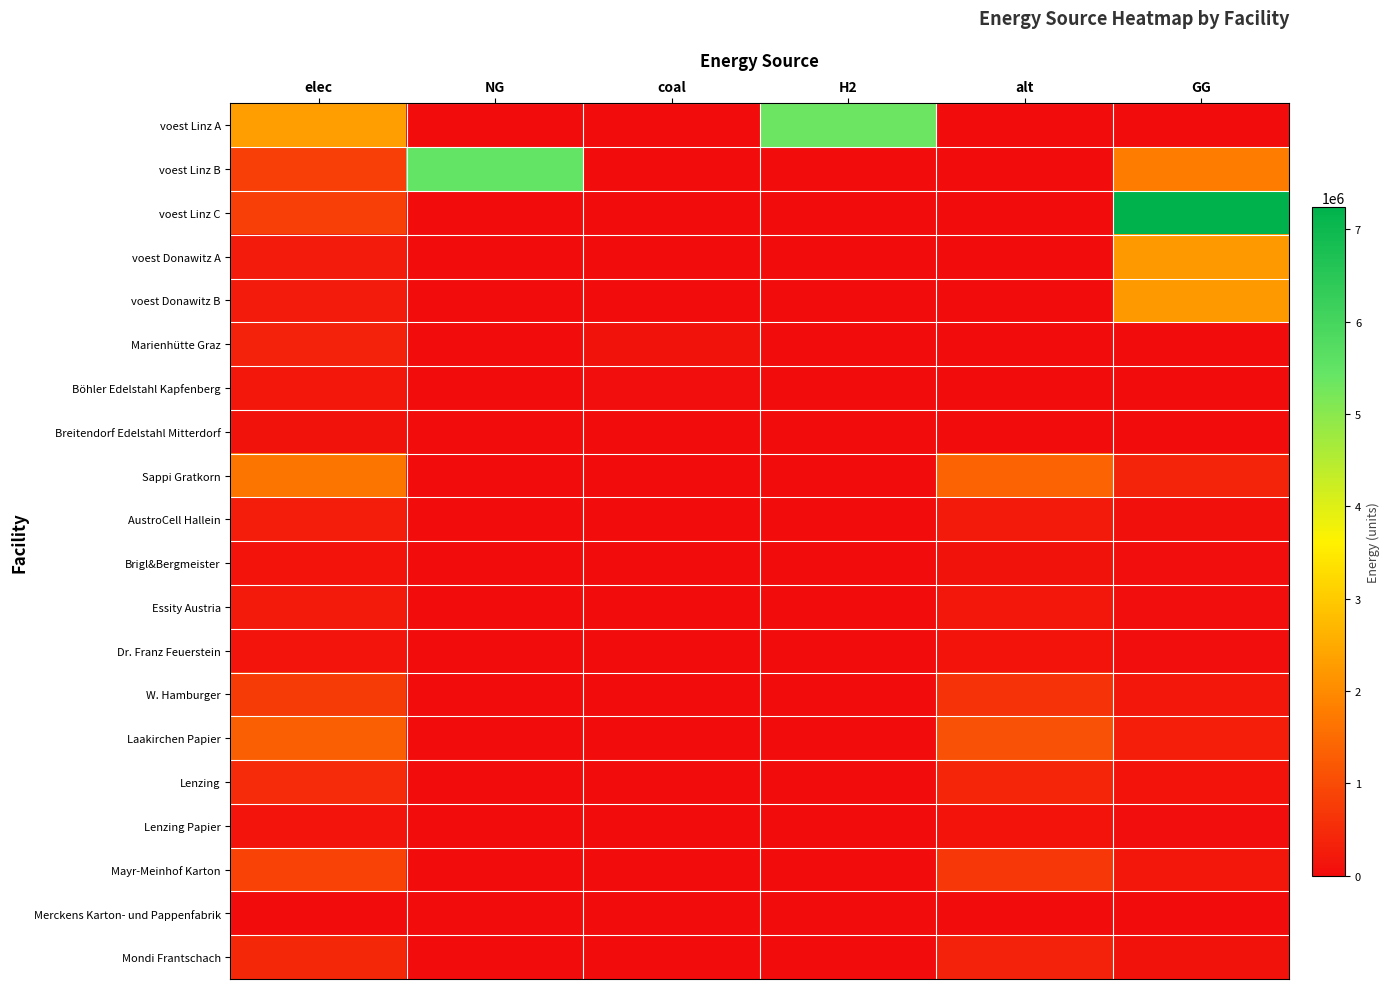

Rank the series at coal from lowest to highest value.

voest Linz A, voest Linz B, voest Linz C, voest Donawitz A, voest Donawitz B, Merckens Karton- und Pappenfabrik, Brigl&Bergmeister, Dr. Franz Feuerstein, Lenzing Papier, Essity Austria, AustroCell Hallein, Mondi Frantschach, Lenzing, W. Hamburger, Mayr-Meinhof Karton, Laakirchen Papier, Sappi Gratkorn, Breitendorf Edelstahl Mitterdorf, Böhler Edelstahl Kapfenberg, Marienhütte Graz